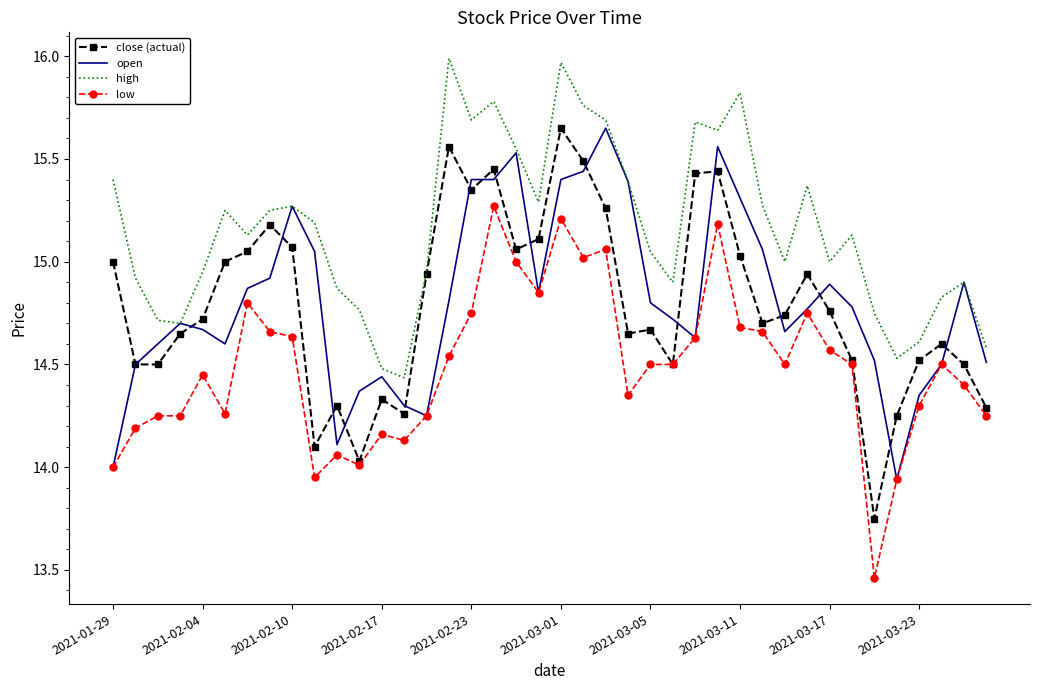

Which series has the largest total across all categories?

high